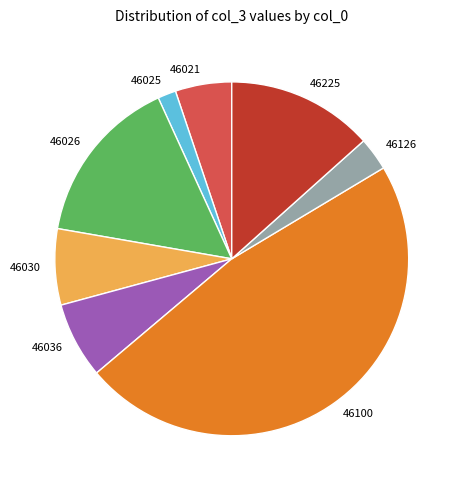

Is there any slice that represents more than half of the pie?

No